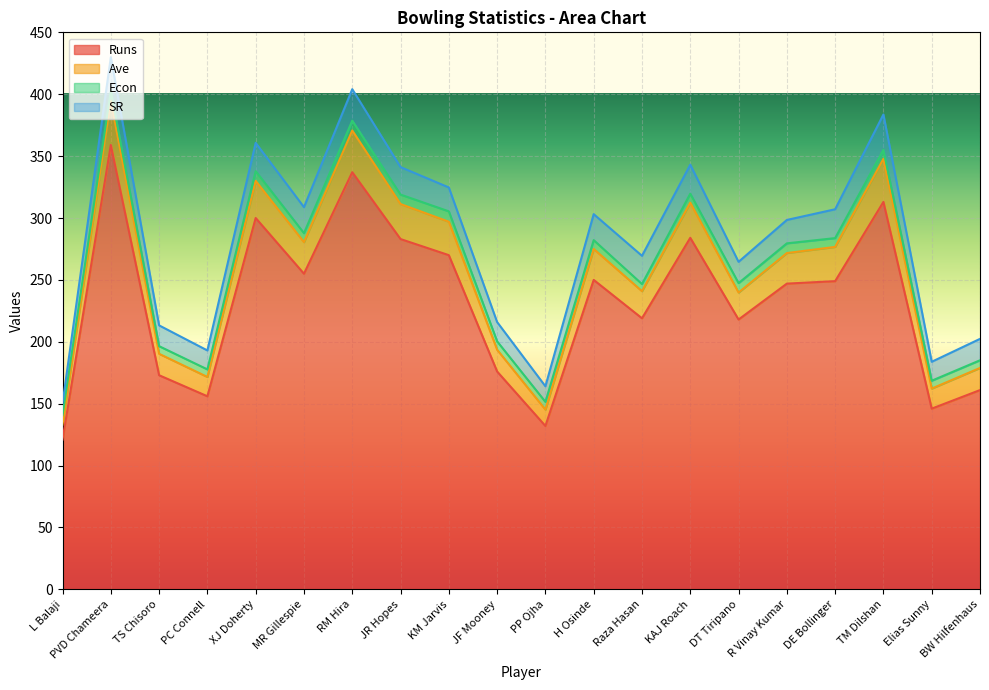

The Runs series shows 132.0 at PP Ojha. True or false?

True